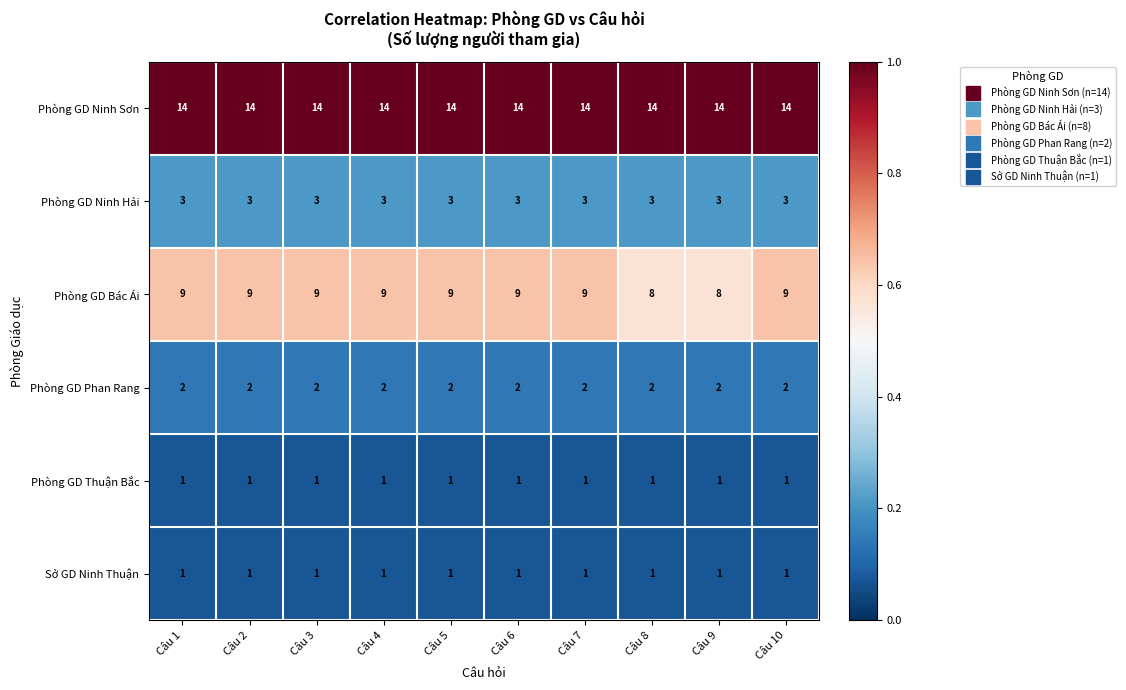

Is it true that Phòng GD Ninh Hải equals 3 at Câu 4?

True